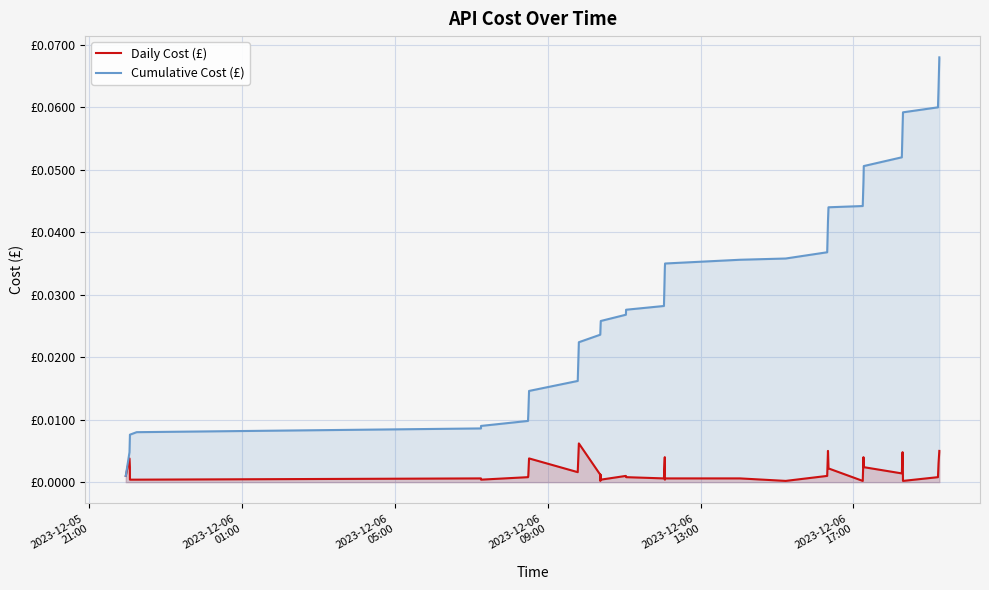

The value of Daily Cost (£) at 8 is 0.0. True or false?

False